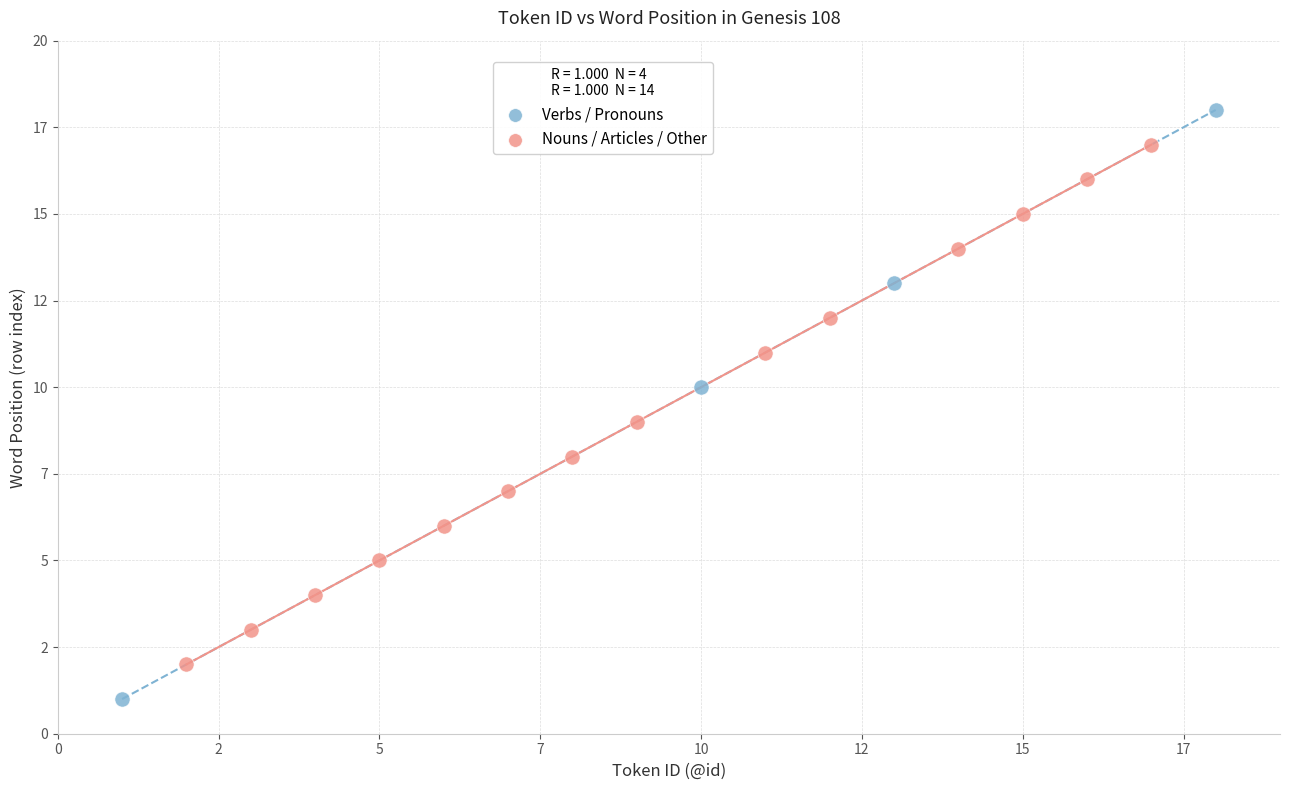

Which series has the widest spread of Y values?

Verbs / Pronouns